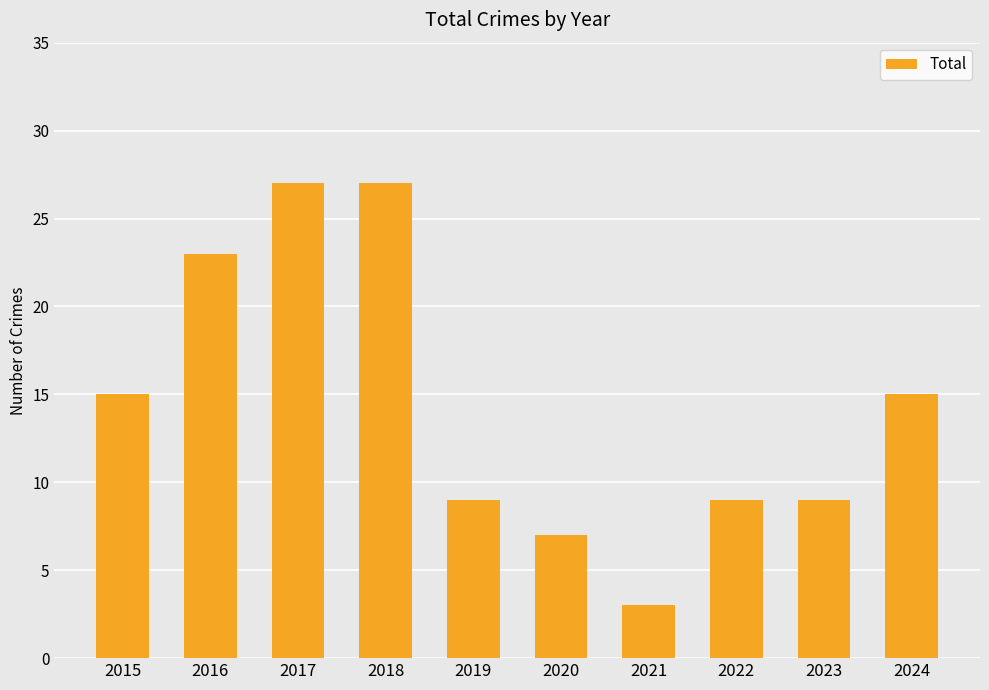

How many bars are there in total?

10